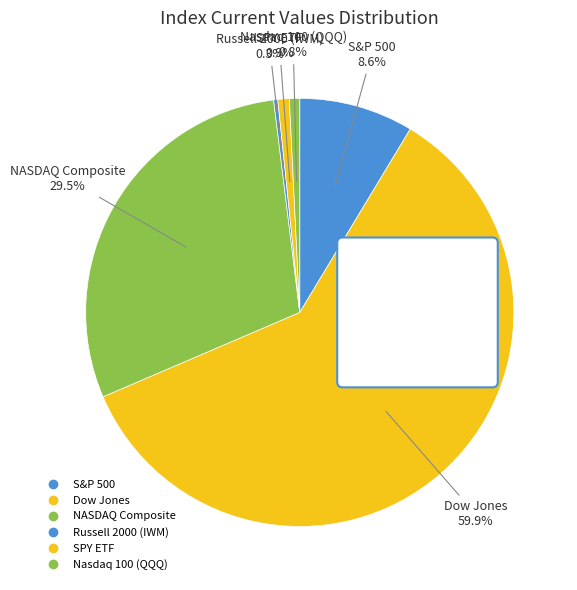

Rank the categories by value from lowest to highest.

Russell 2000 (IWM), Nasdaq 100 (QQQ), SPY ETF, S&P 500, NASDAQ Composite, Dow Jones